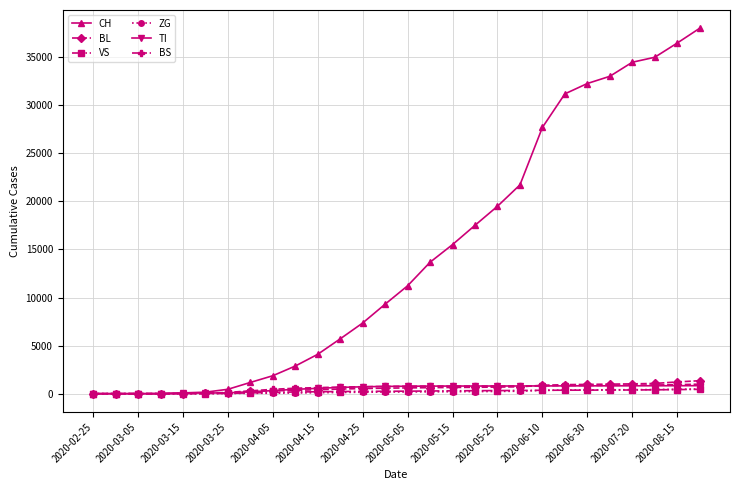

What is the maximum value shown in the chart?

37999